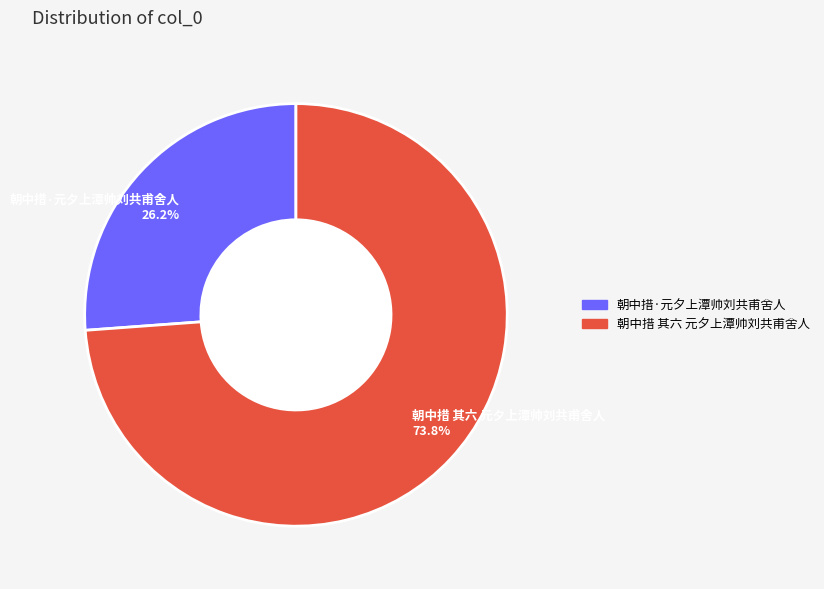

True or false: 朝中措 其六 元夕上潭帅刘共甫舍人 accounts for 62% of the total.

False